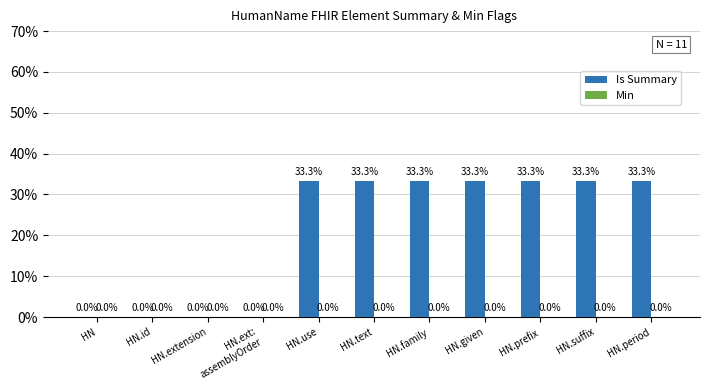

Are the bars horizontal?

No